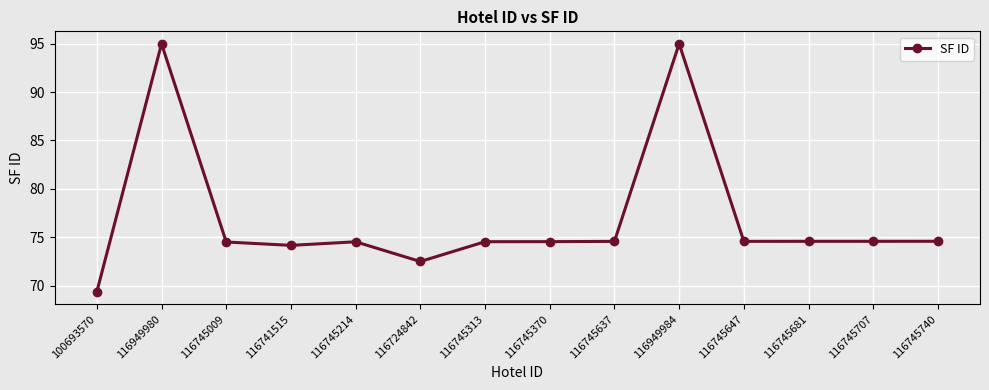

What is the maximum value shown in the chart?

95.0